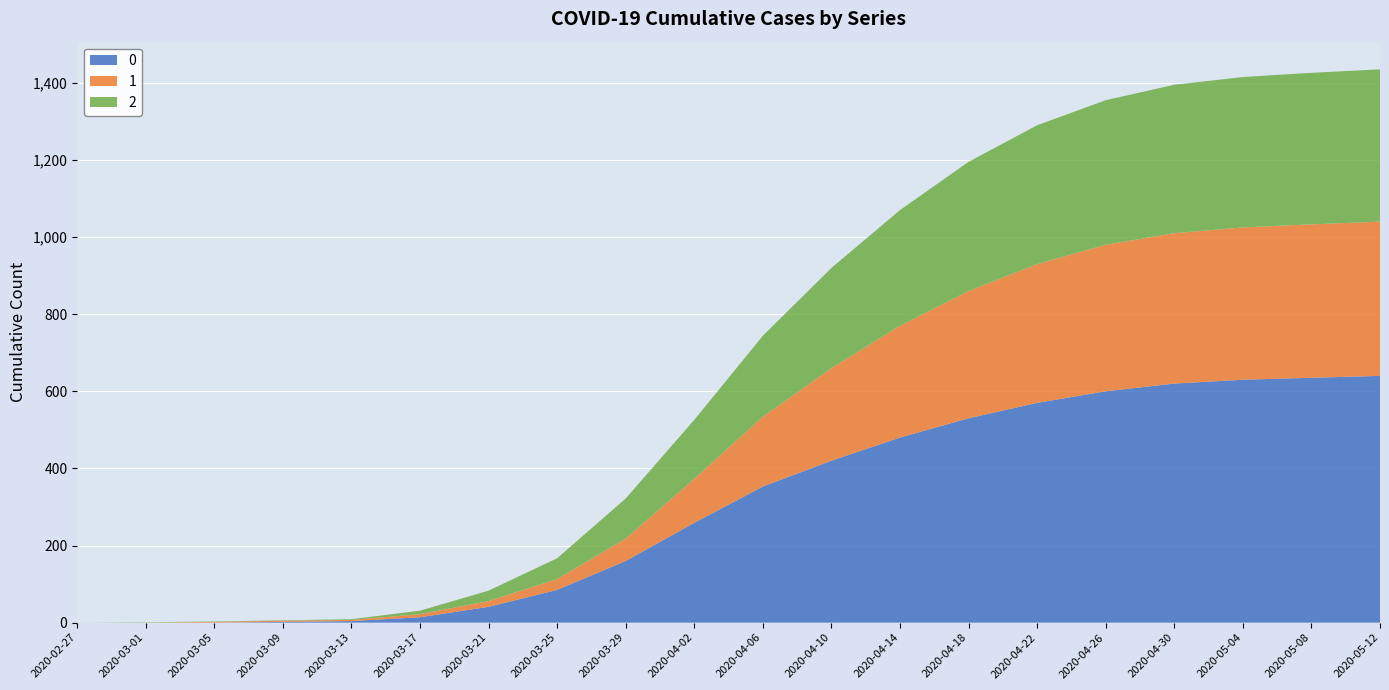

Reading left to right, list all the values displayed in this chart.

0: 2020-02-27=0	2020-03-01=0	2020-03-05=0	2020-03-09=2	2020-03-13=4	2020-03-17=14	2020-03-21=41	2020-03-25=85	2020-03-29=160	2020-04-02=259	2020-04-06=353	2020-04-10=420	2020-04-14=480	2020-04-18=530	2020-04-22=570	2020-04-26=600	2020-04-30=620	2020-05-04=630	2020-05-08=635	2020-05-12=640
1: 2020-02-27=0	2020-03-01=0	2020-03-05=2	2020-03-09=3	2020-03-13=3	2020-03-17=8	2020-03-21=15	2020-03-25=28	2020-03-29=58	2020-04-02=114	2020-04-06=181	2020-04-10=240	2020-04-14=290	2020-04-18=330	2020-04-22=360	2020-04-26=380	2020-04-30=390	2020-05-04=395	2020-05-08=398	2020-05-12=400
2: 2020-02-27=0	2020-03-01=1	2020-03-05=1	2020-03-09=1	2020-03-13=2	2020-03-17=9	2020-03-21=27	2020-03-25=54	2020-03-29=104	2020-04-02=153	2020-04-06=210	2020-04-10=260	2020-04-14=300	2020-04-18=335	2020-04-22=360	2020-04-26=375	2020-04-30=385	2020-05-04=390	2020-05-08=393	2020-05-12=395